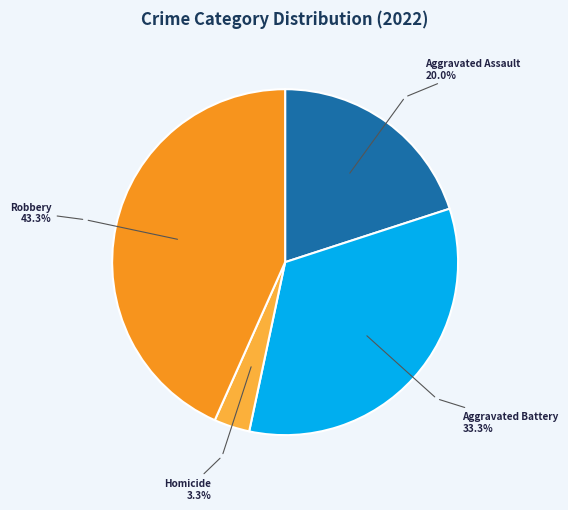

Which category has the smallest portion of the pie?

Homicide